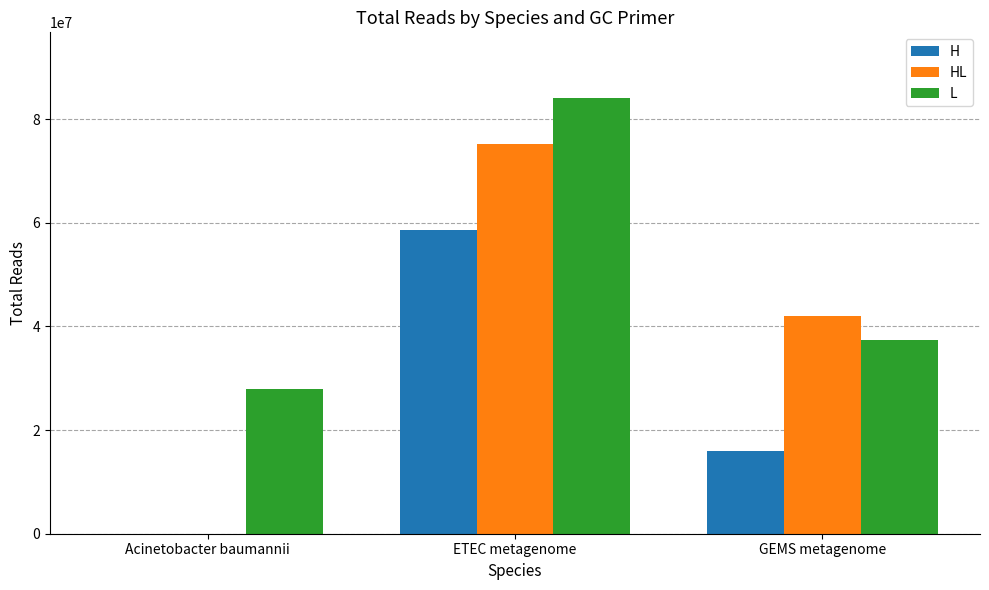

At which label does H reach its peak?

ETEC metagenome